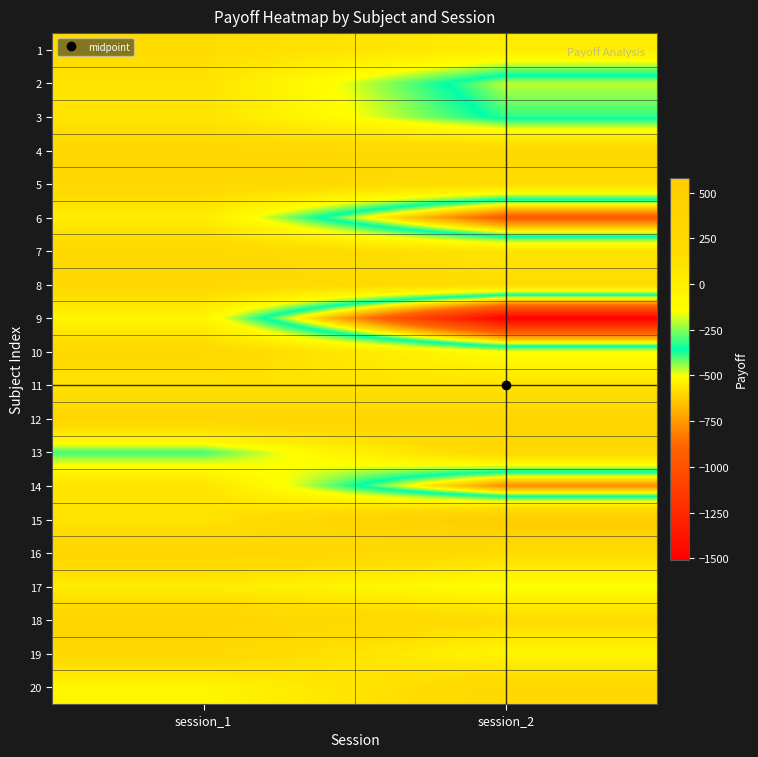

What is the spread (max minus min) of values at session_1?

640.0